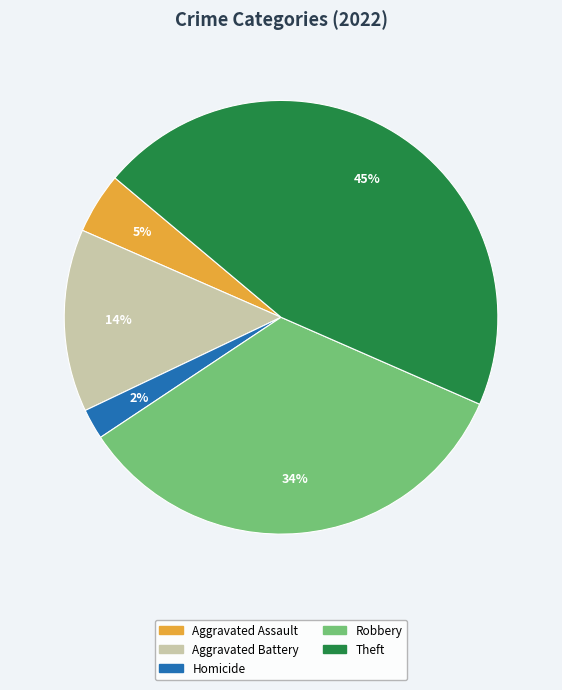

True or false: Aggravated Assault accounts for 5% of the total.

True